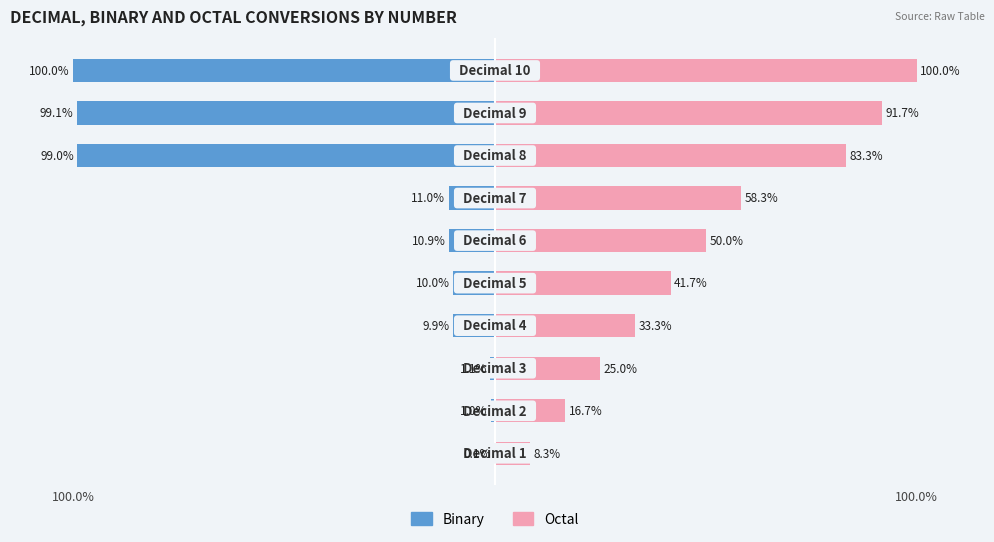

True or false: Octal has a value of 16.7 at 100.0%.

True